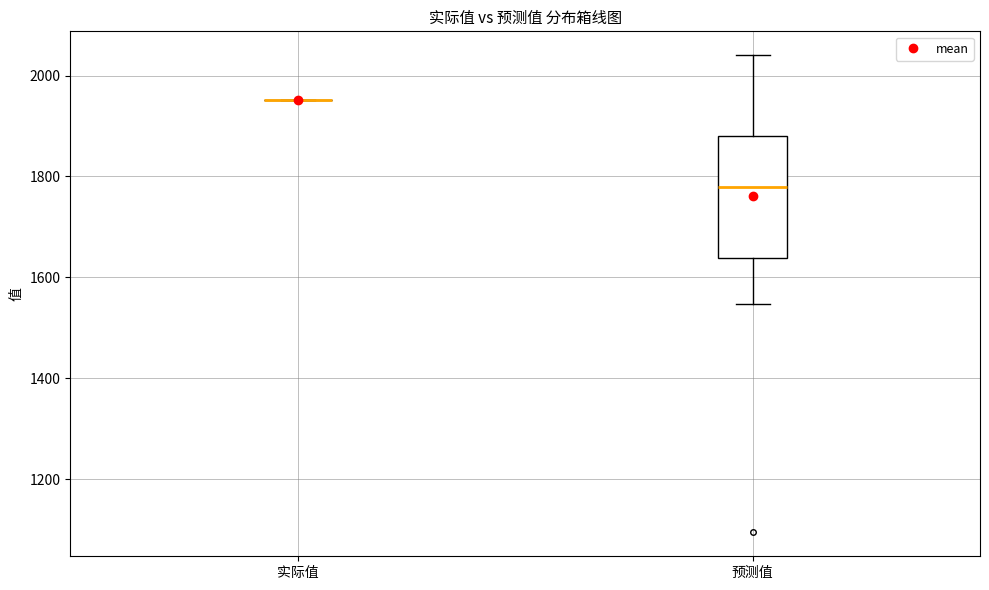

Comparing the boxes themselves (not the whiskers), which one is the tallest?

预测值